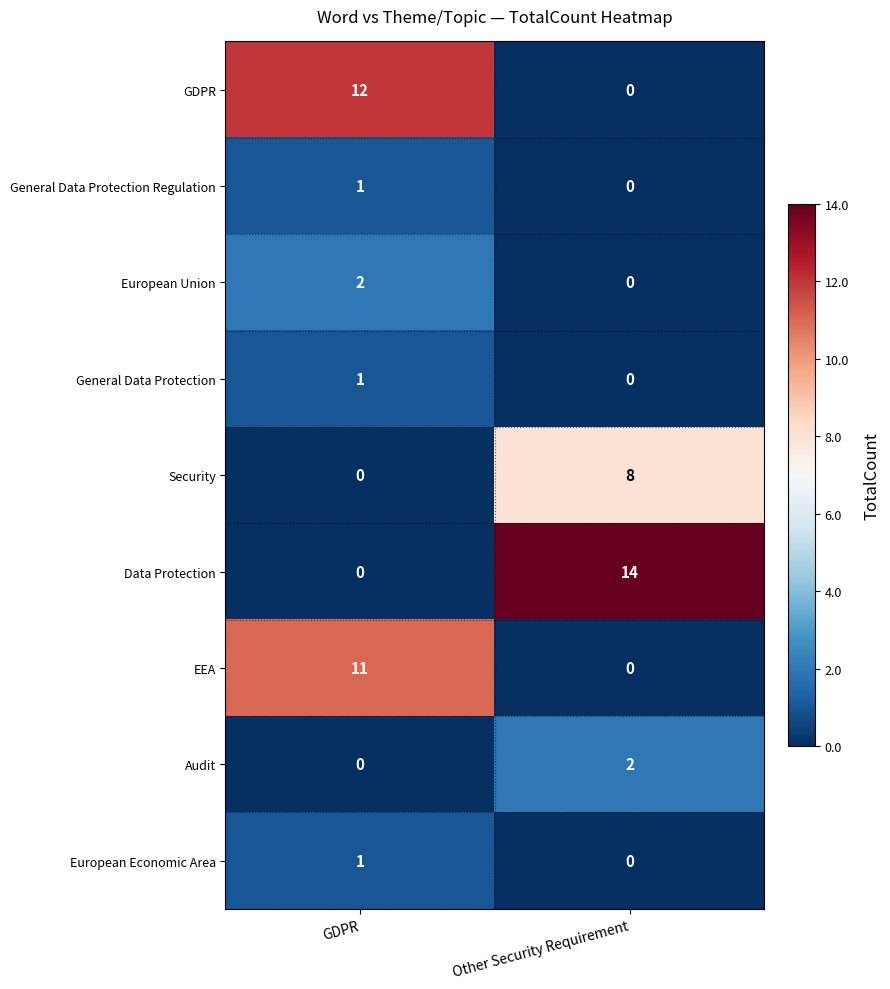

Reading left to right, what are all the values shown in this chart?

GDPR: GDPR=12	Other Security Requirement=0
General Data Protection Regulation: GDPR=1	Other Security Requirement=0
European Union: GDPR=2	Other Security Requirement=0
General Data Protection: GDPR=1	Other Security Requirement=0
Security: GDPR=0	Other Security Requirement=8
Data Protection: GDPR=0	Other Security Requirement=14
EEA: GDPR=11	Other Security Requirement=0
Audit: GDPR=0	Other Security Requirement=2
European Economic Area: GDPR=1	Other Security Requirement=0